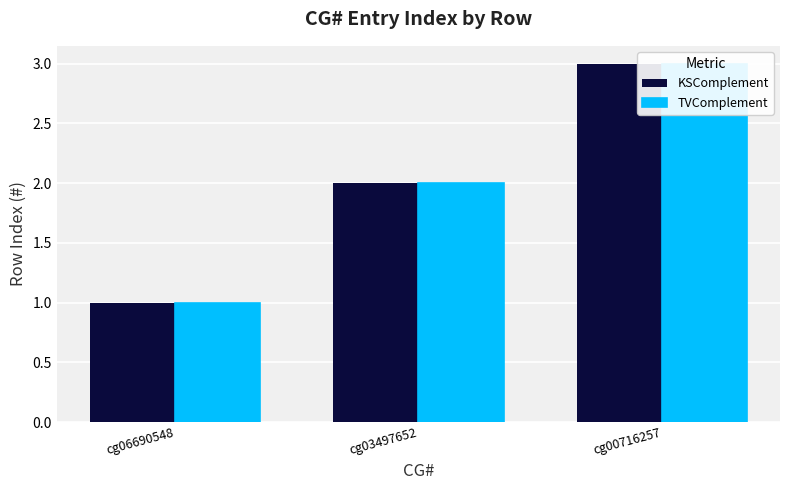

At cg00716257, list the series in order from smallest to largest.

KSComplement, TVComplement